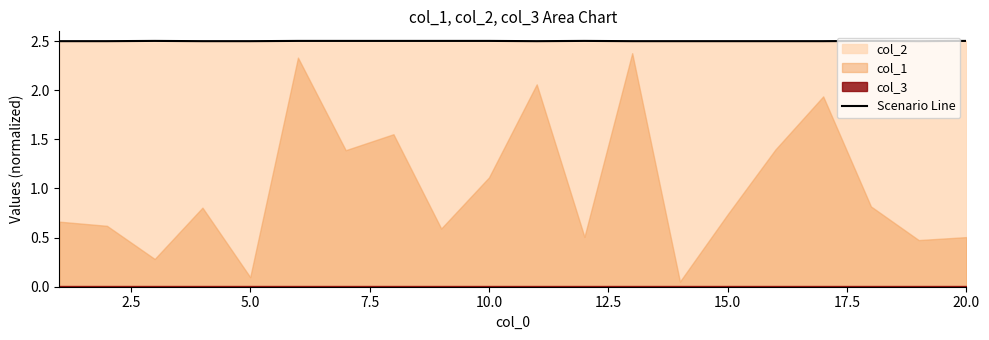

What is the minimum value for Scenario Line?

2.5